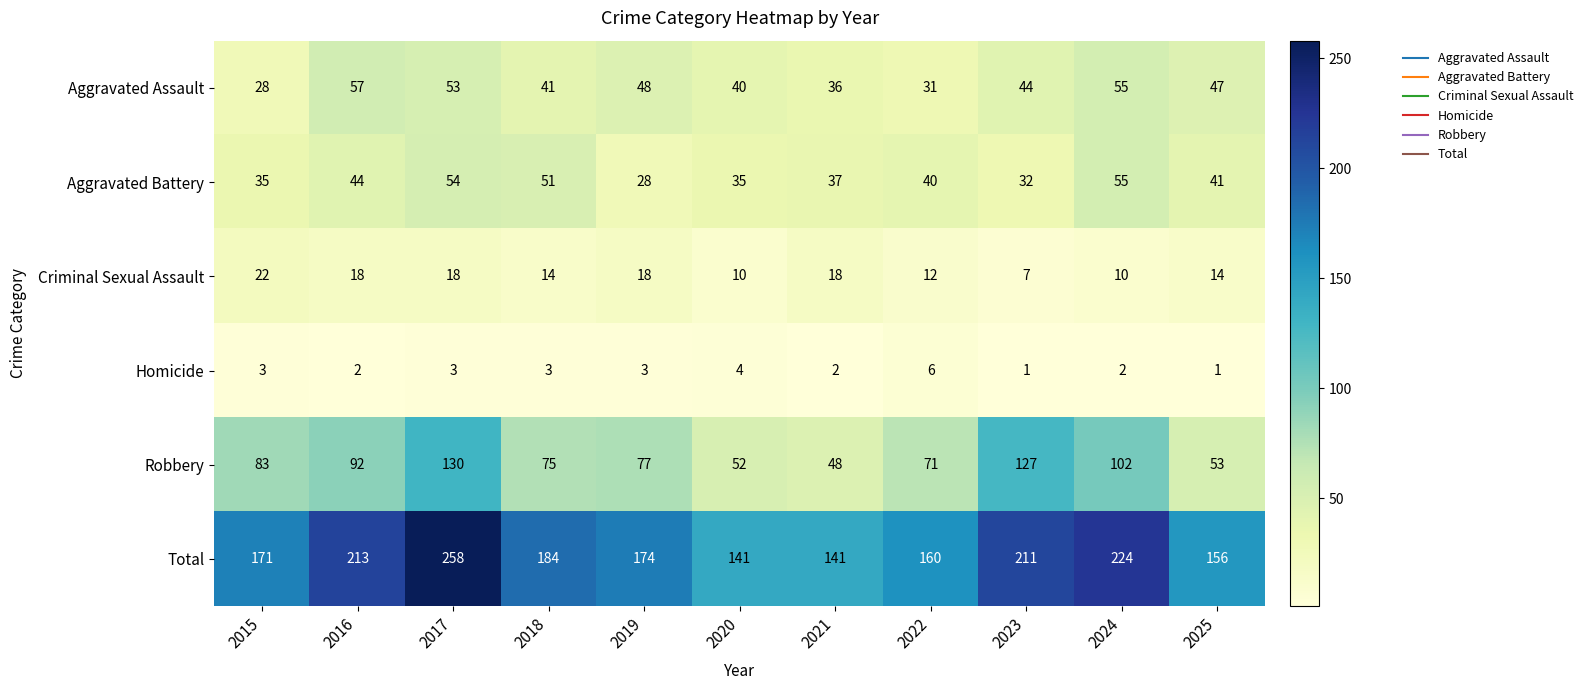

What value does the Aggravated Assault series have at 2019, to the nearest 5?

50